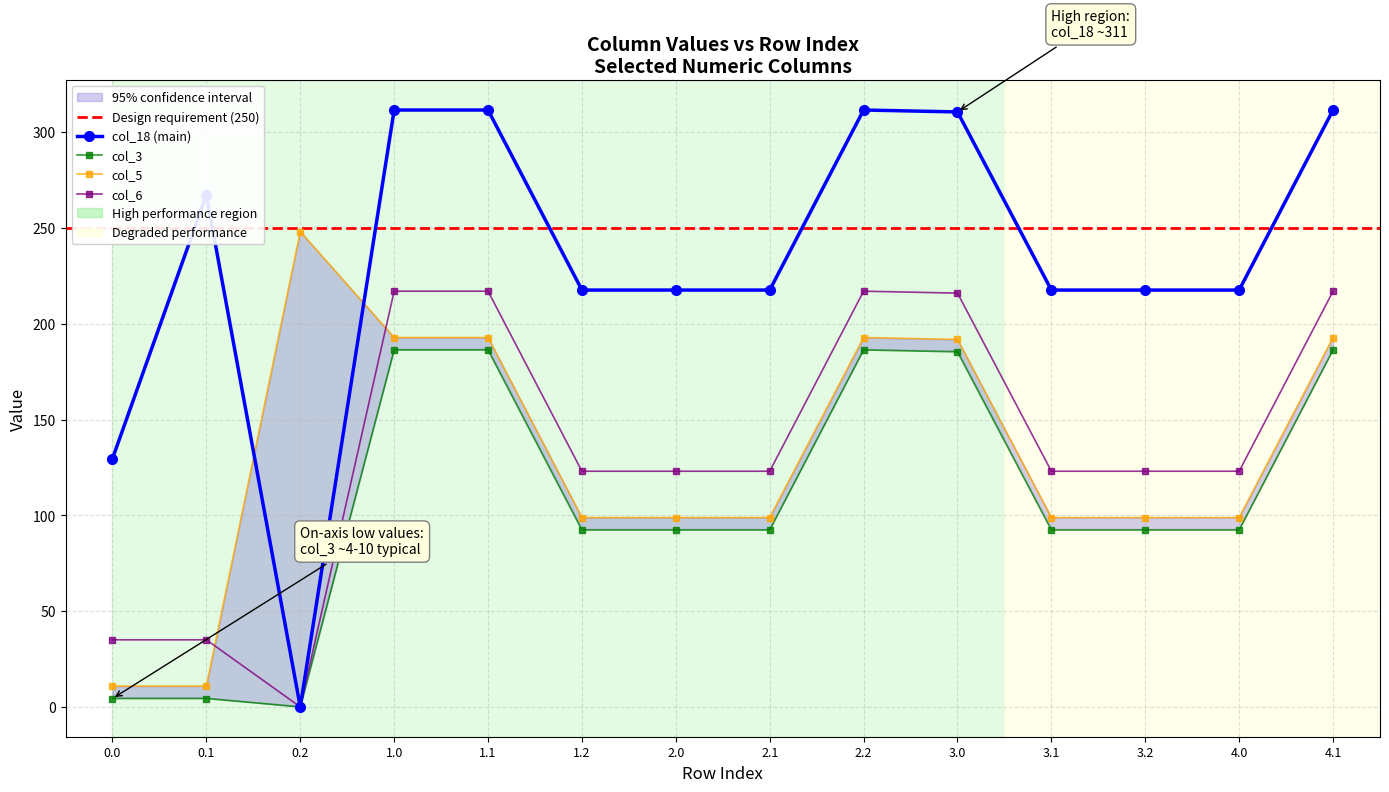

What is the label of the 4th point from the left?

1.0